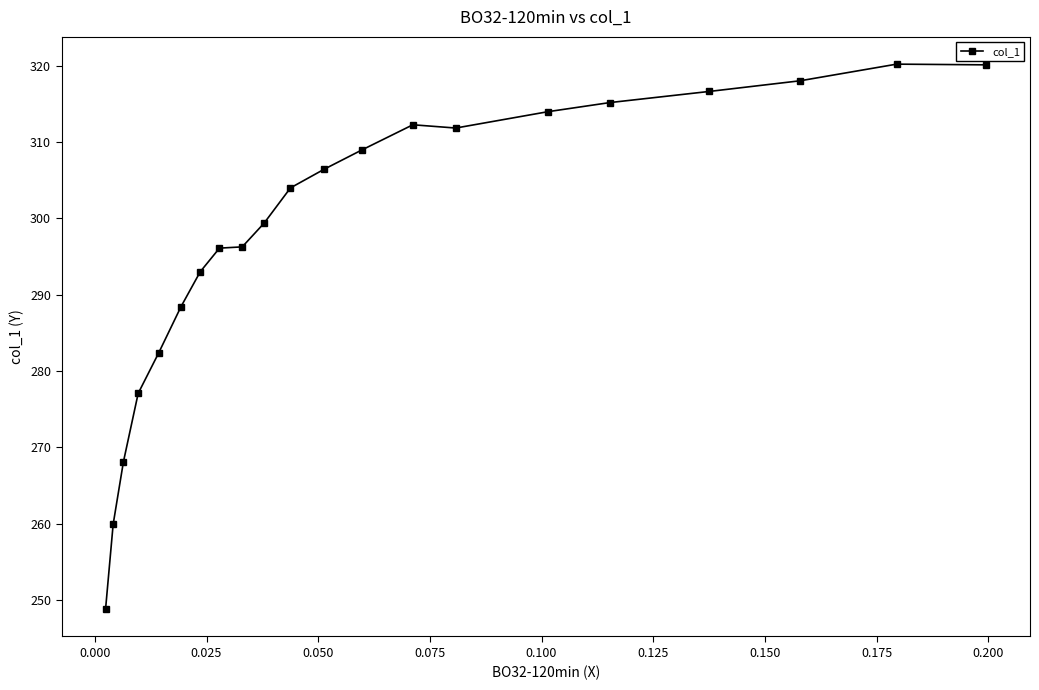

Does the chart have visible grid lines?

No